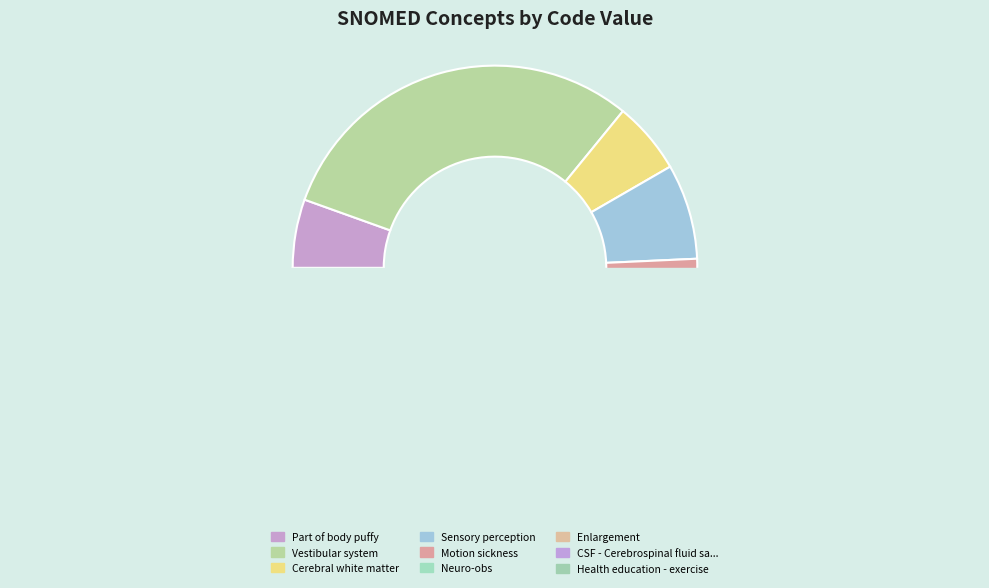

Combined, what portion of the pie is Part of body puffy and Motion sickness?

8.6%